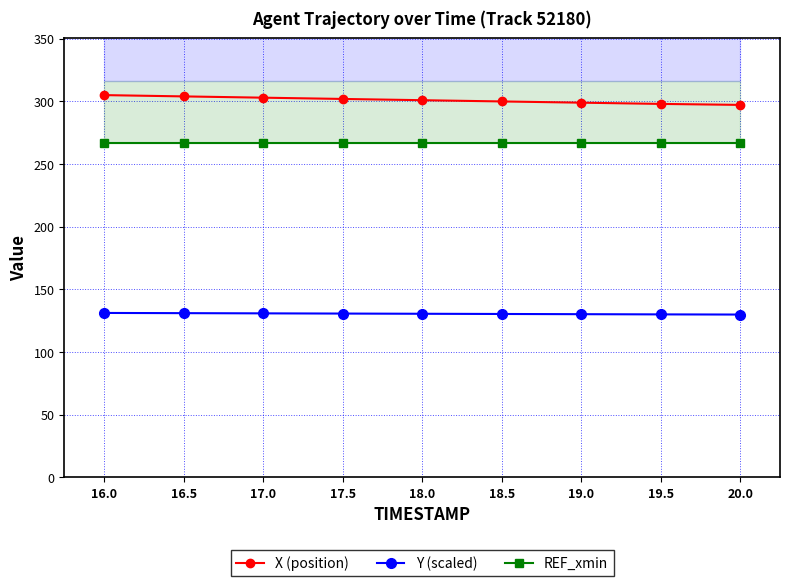

Count the number of categories in the chart.

9